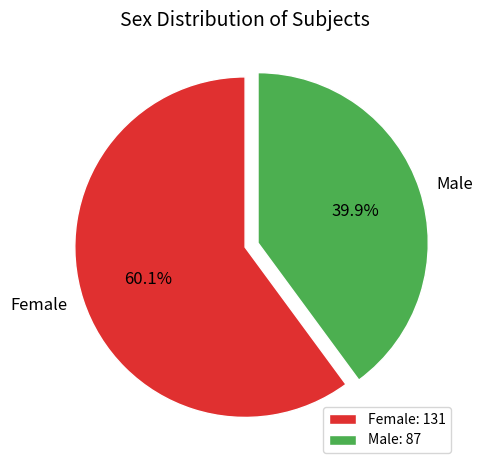

What percentage is the Male slice, to the nearest percent?

40%